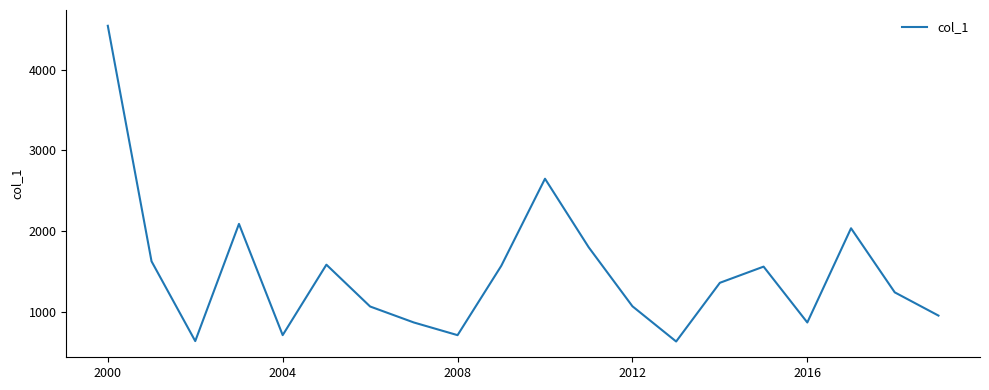

What is the minimum value shown in the chart?

630.5